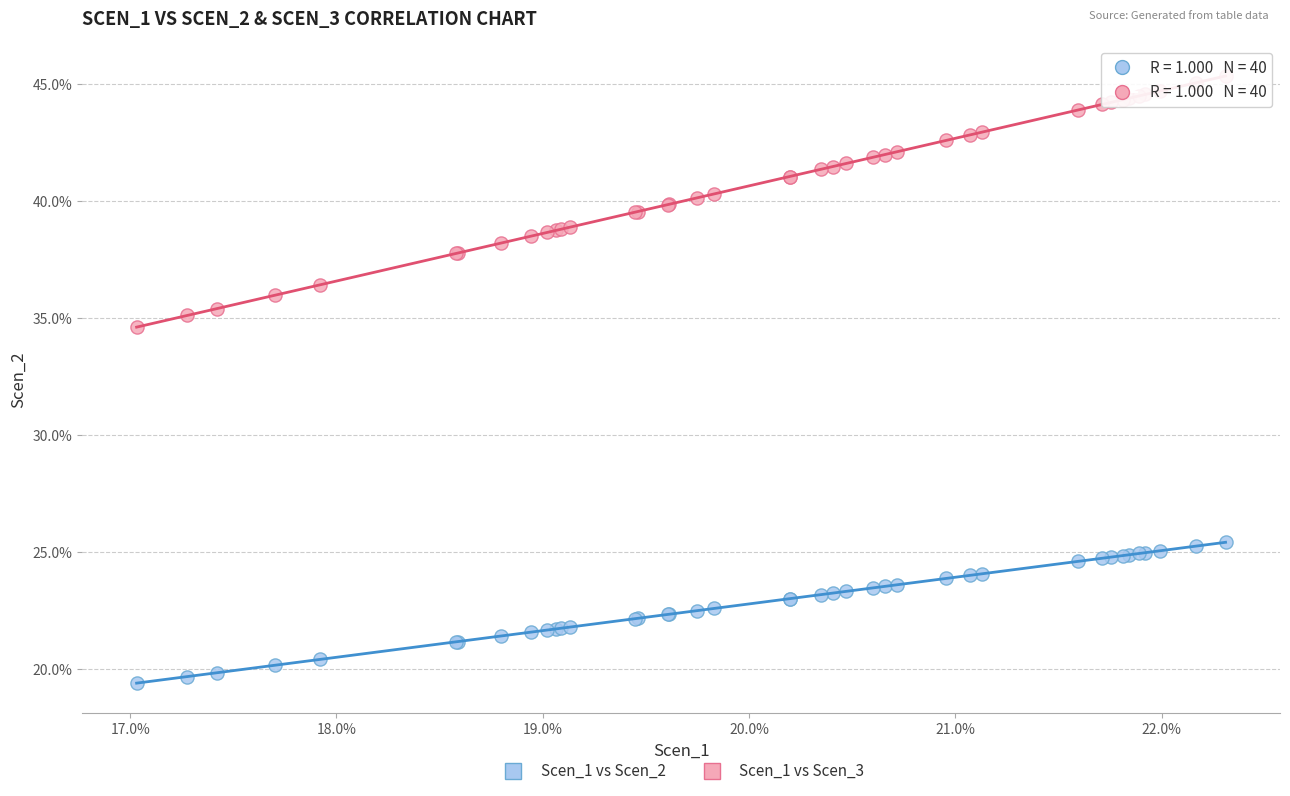

What are all the series names shown in the legend?

Scen_1 vs Scen_2, Scen_1 vs Scen_3